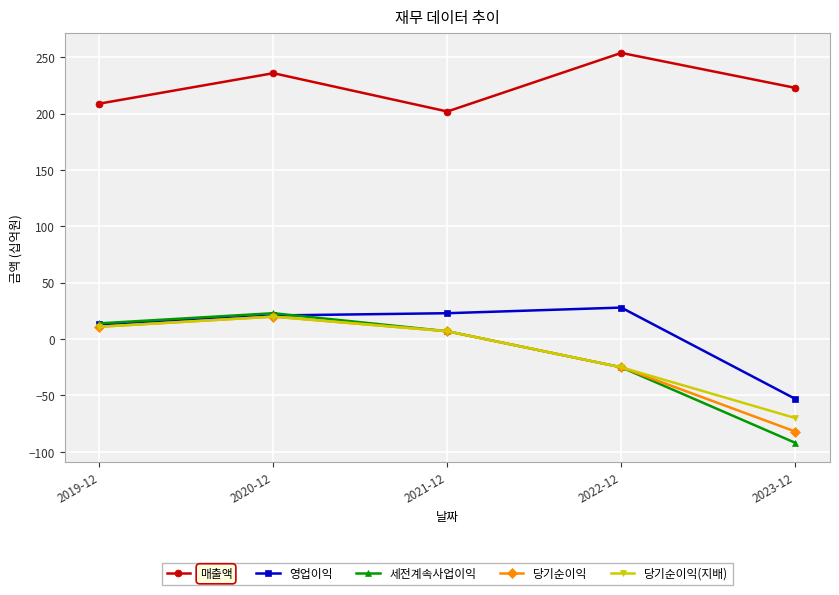

Is the value of 매출액 at 2022-12 greater than the value of 당기순이익 at 2019-12?

Yes